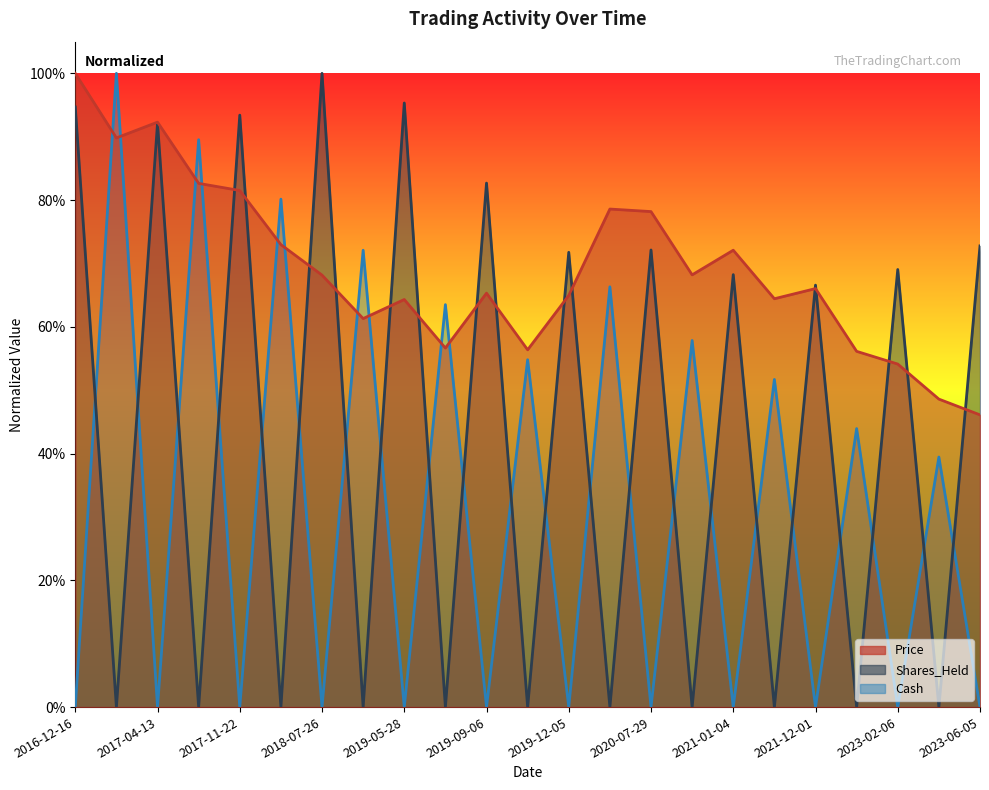

The value of Shares_Held at 2023-04-12 is 0.0. True or false?

True